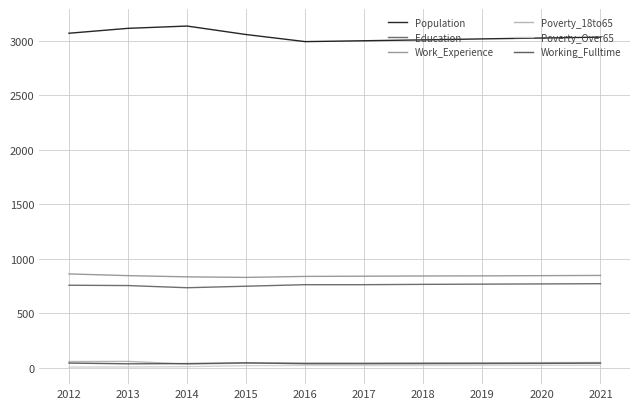

In Population, how many points are lower than both neighbors (excluding endpoints)?

1